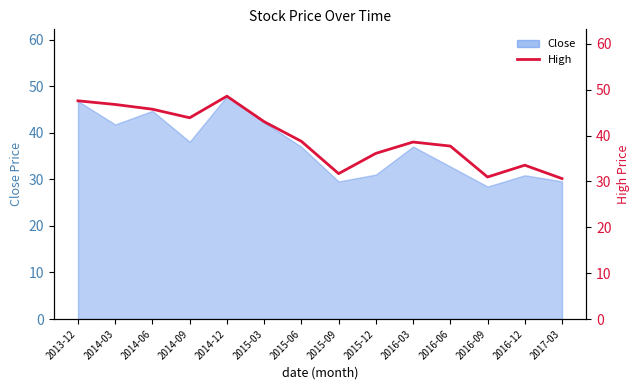

Does the chart display data point markers on the line(s)?

No